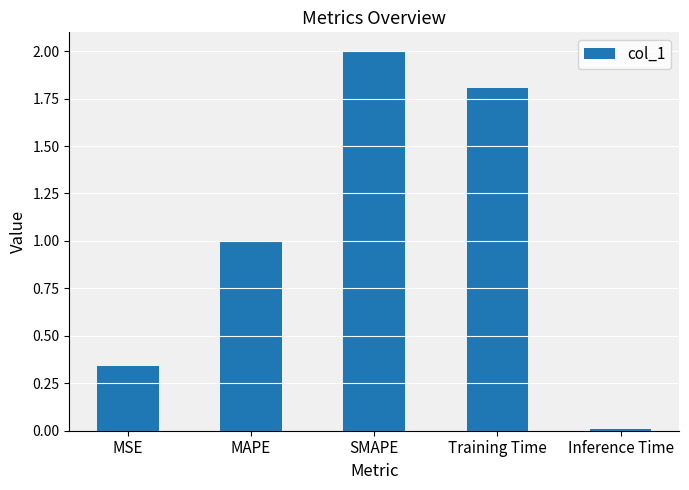

Between SMAPE and MSE, which is larger?

SMAPE